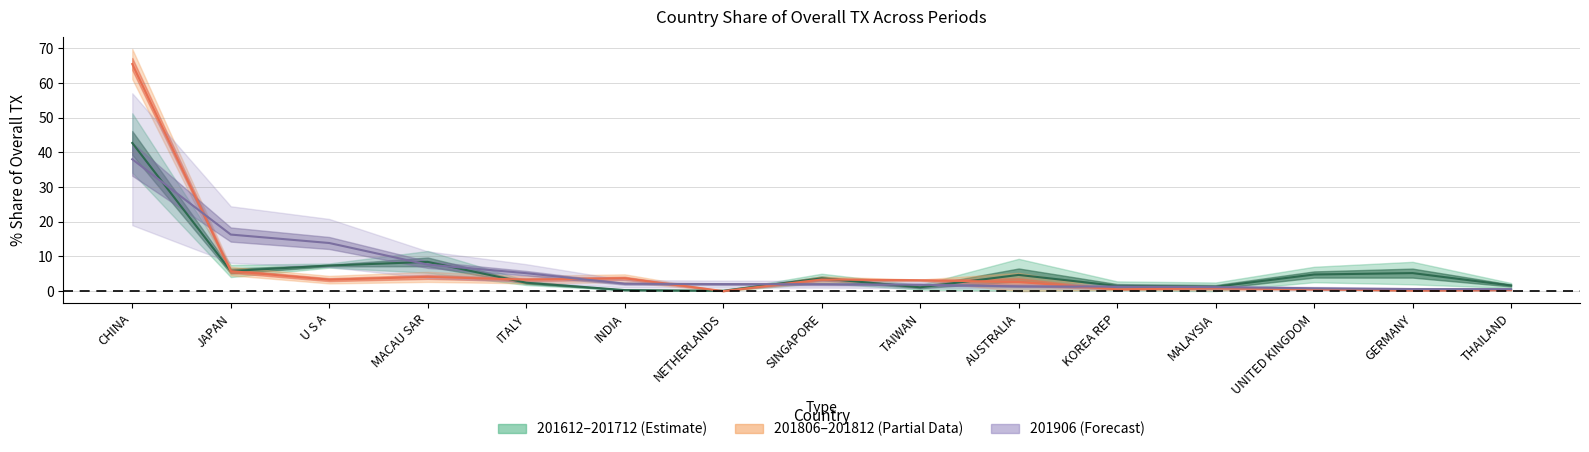

True or false: 201712_% Share of overall TX has a value of 10.1 at U S A.

False